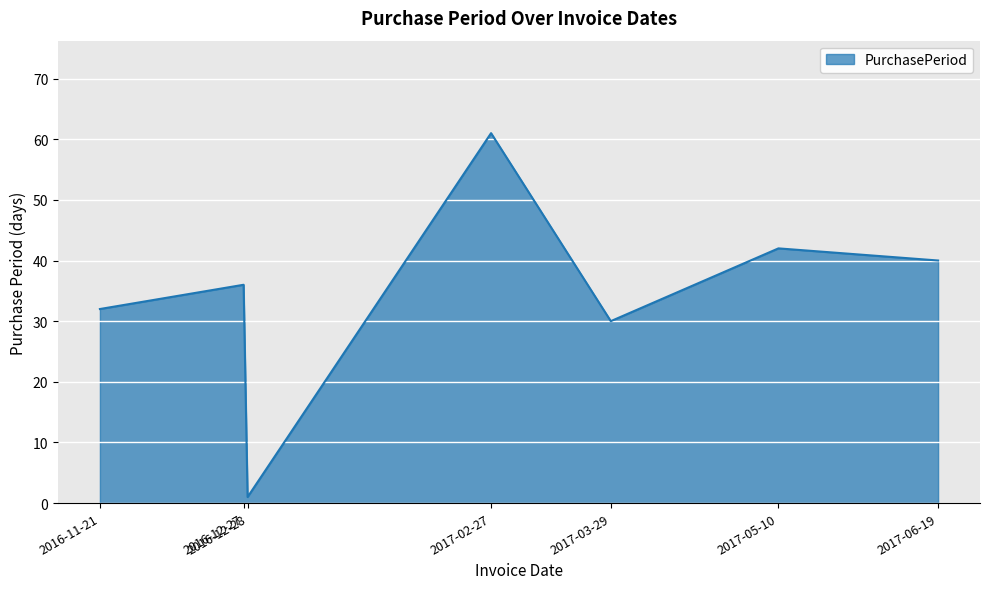

Count the number of data series in this chart.

1